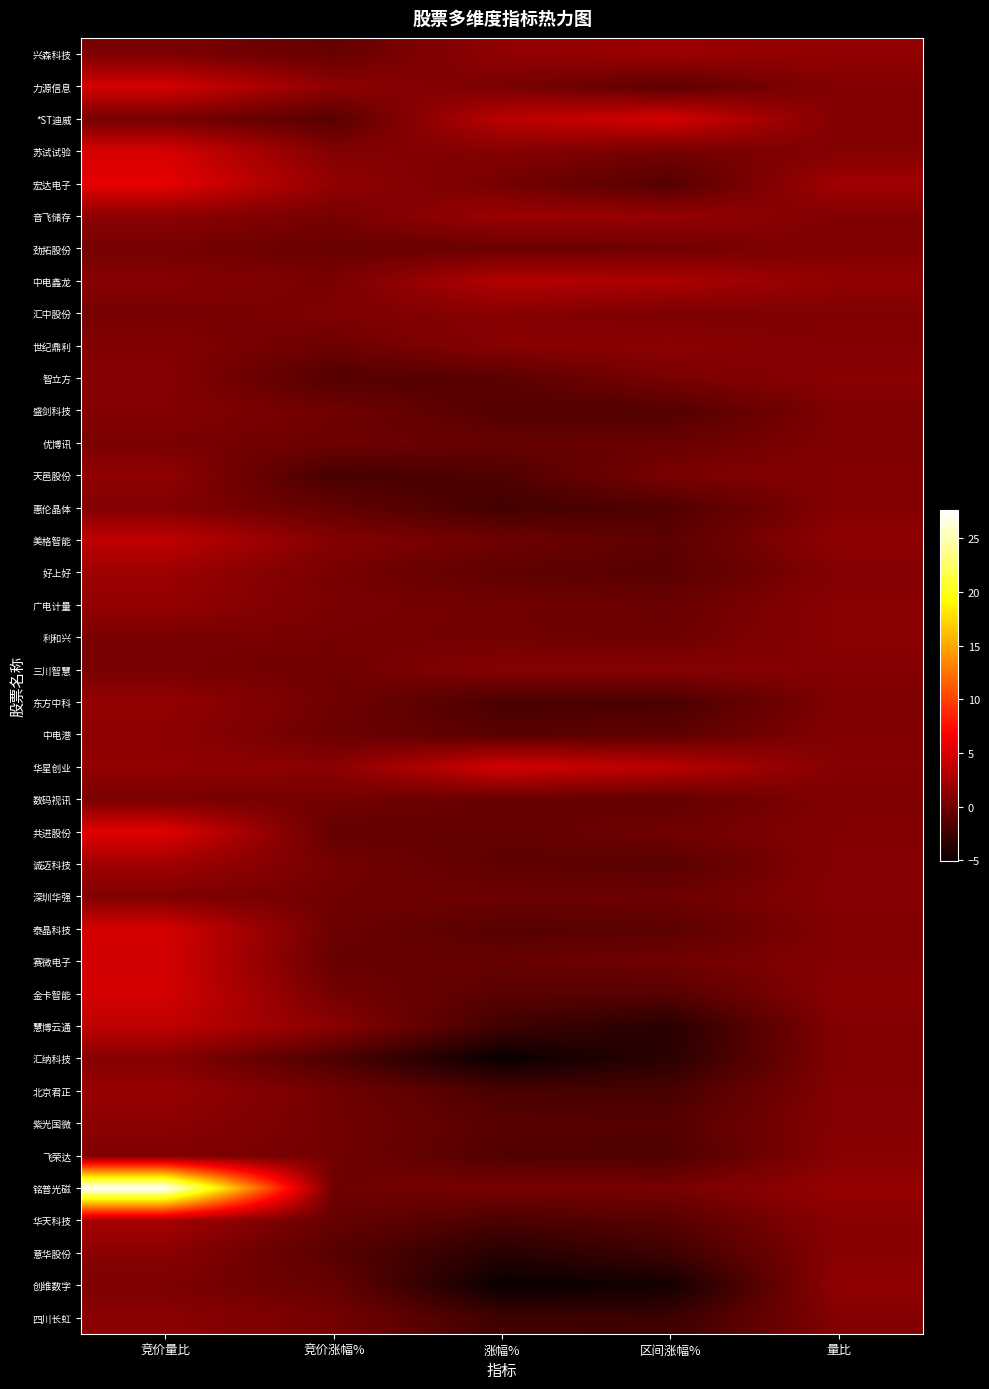

At which category does the chart reach its peak across all series?

竞价量比